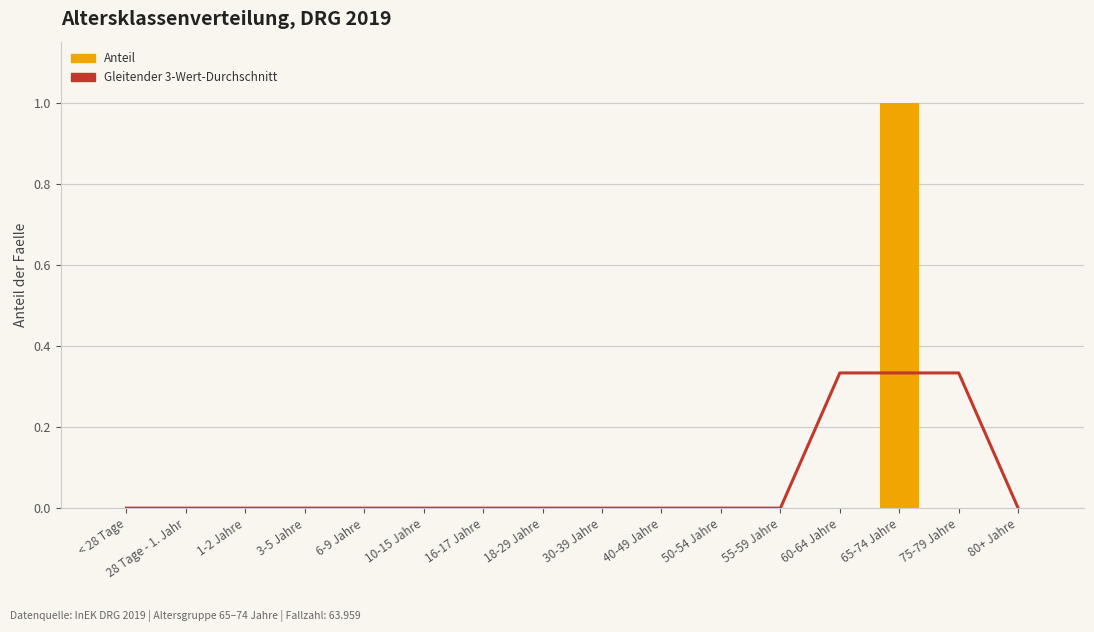

How many categories are shown in the chart?

16